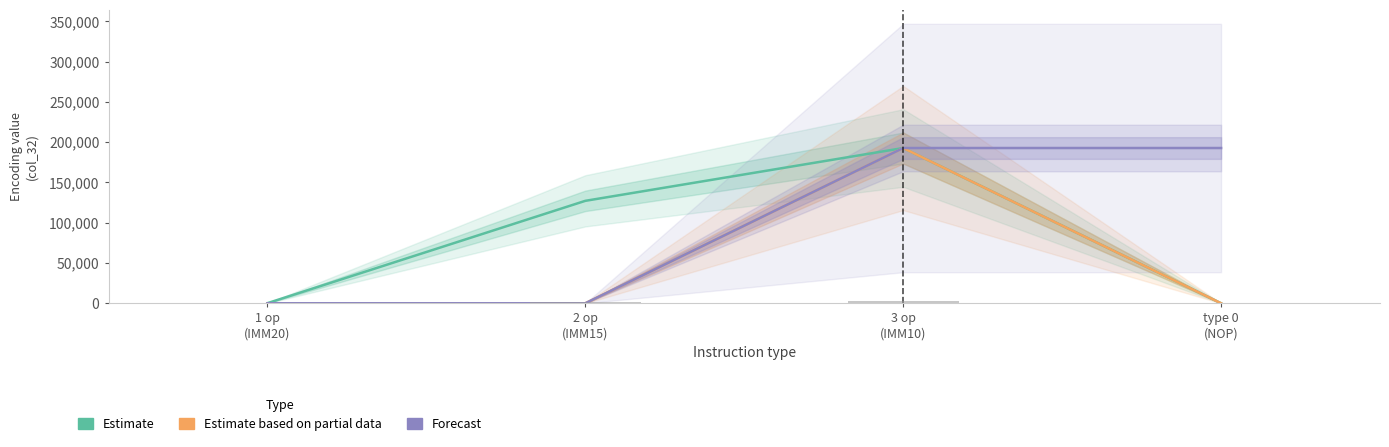

Which series has the largest range (max minus min)?

Estimate